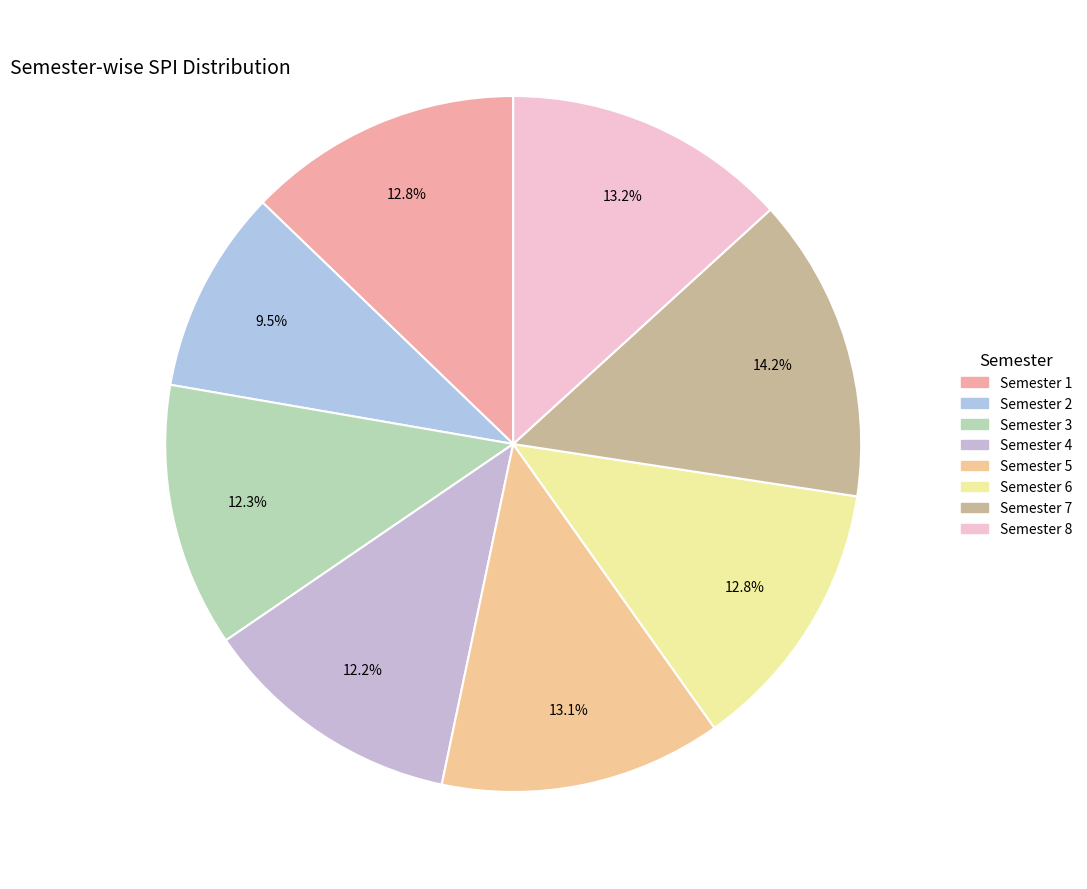

What portion of the pie excludes Semester 7?

85.8%